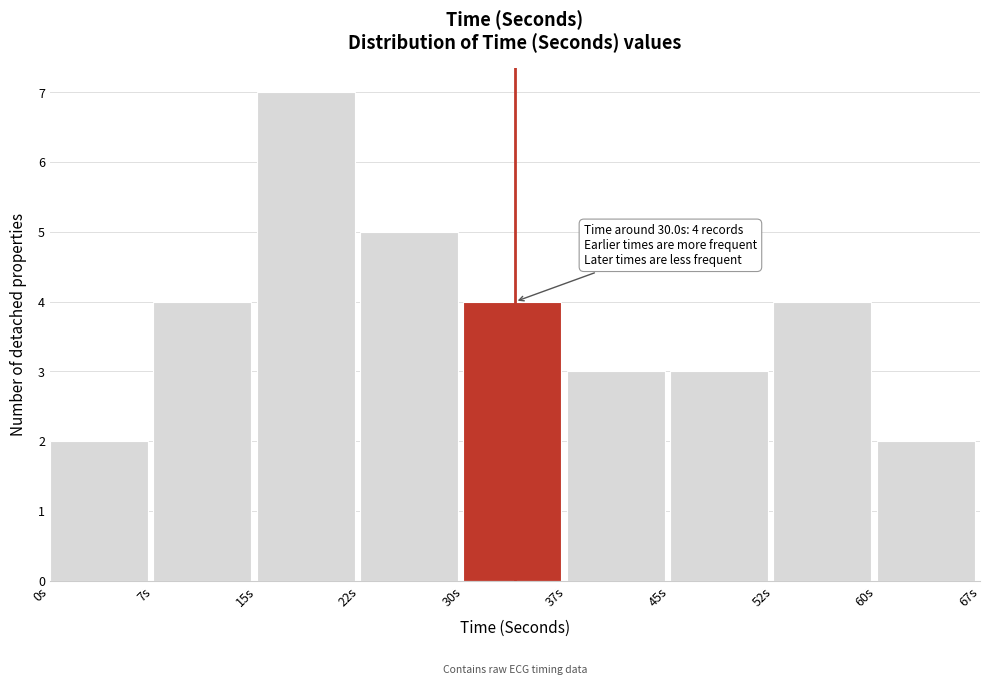

Over which range of the x-axis is the bar tallest?

15.0 to 22.5